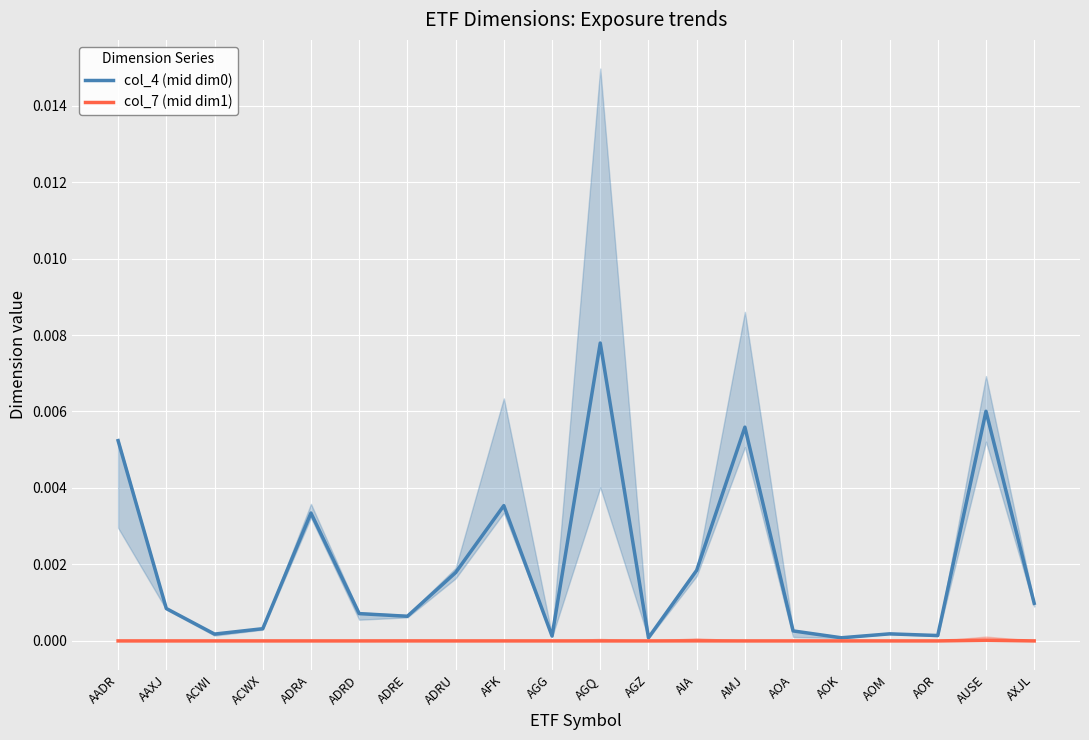

Which category has the lowest value in the col_7 (mid dim1) series?

AADR